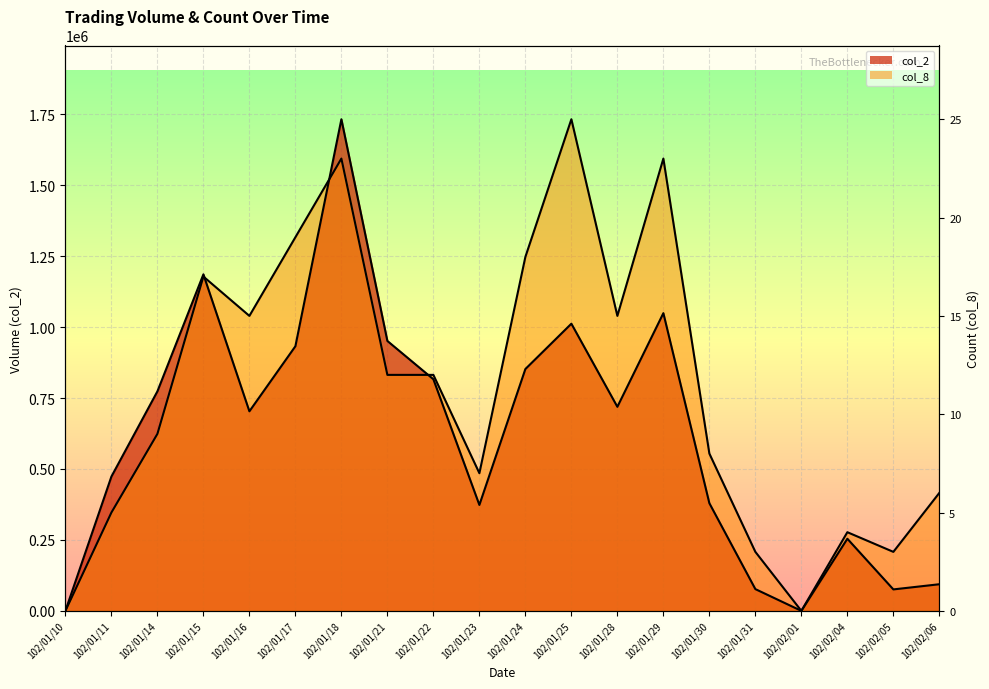

How many lines are shown in the chart?

2